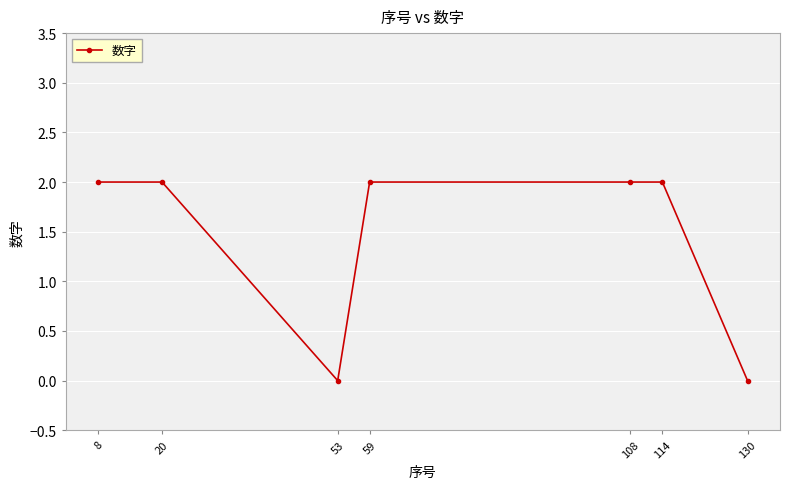

At which category does the data reach its first local valley?

53